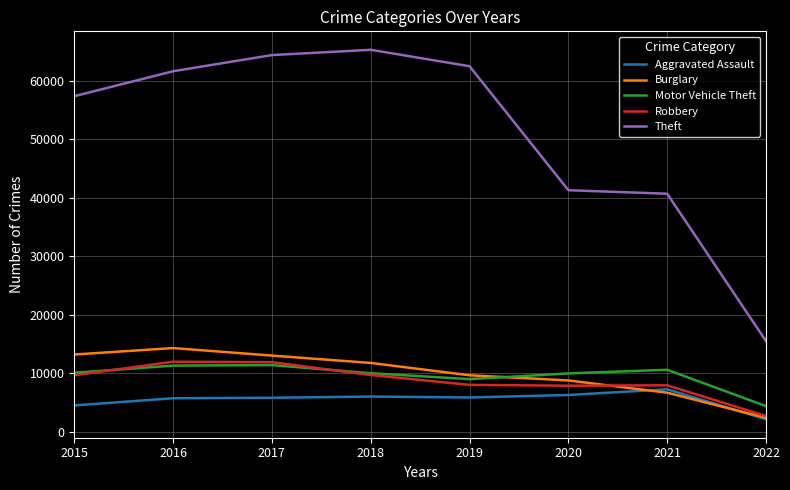

The value of Theft at 2018 is 110022. True or false?

False